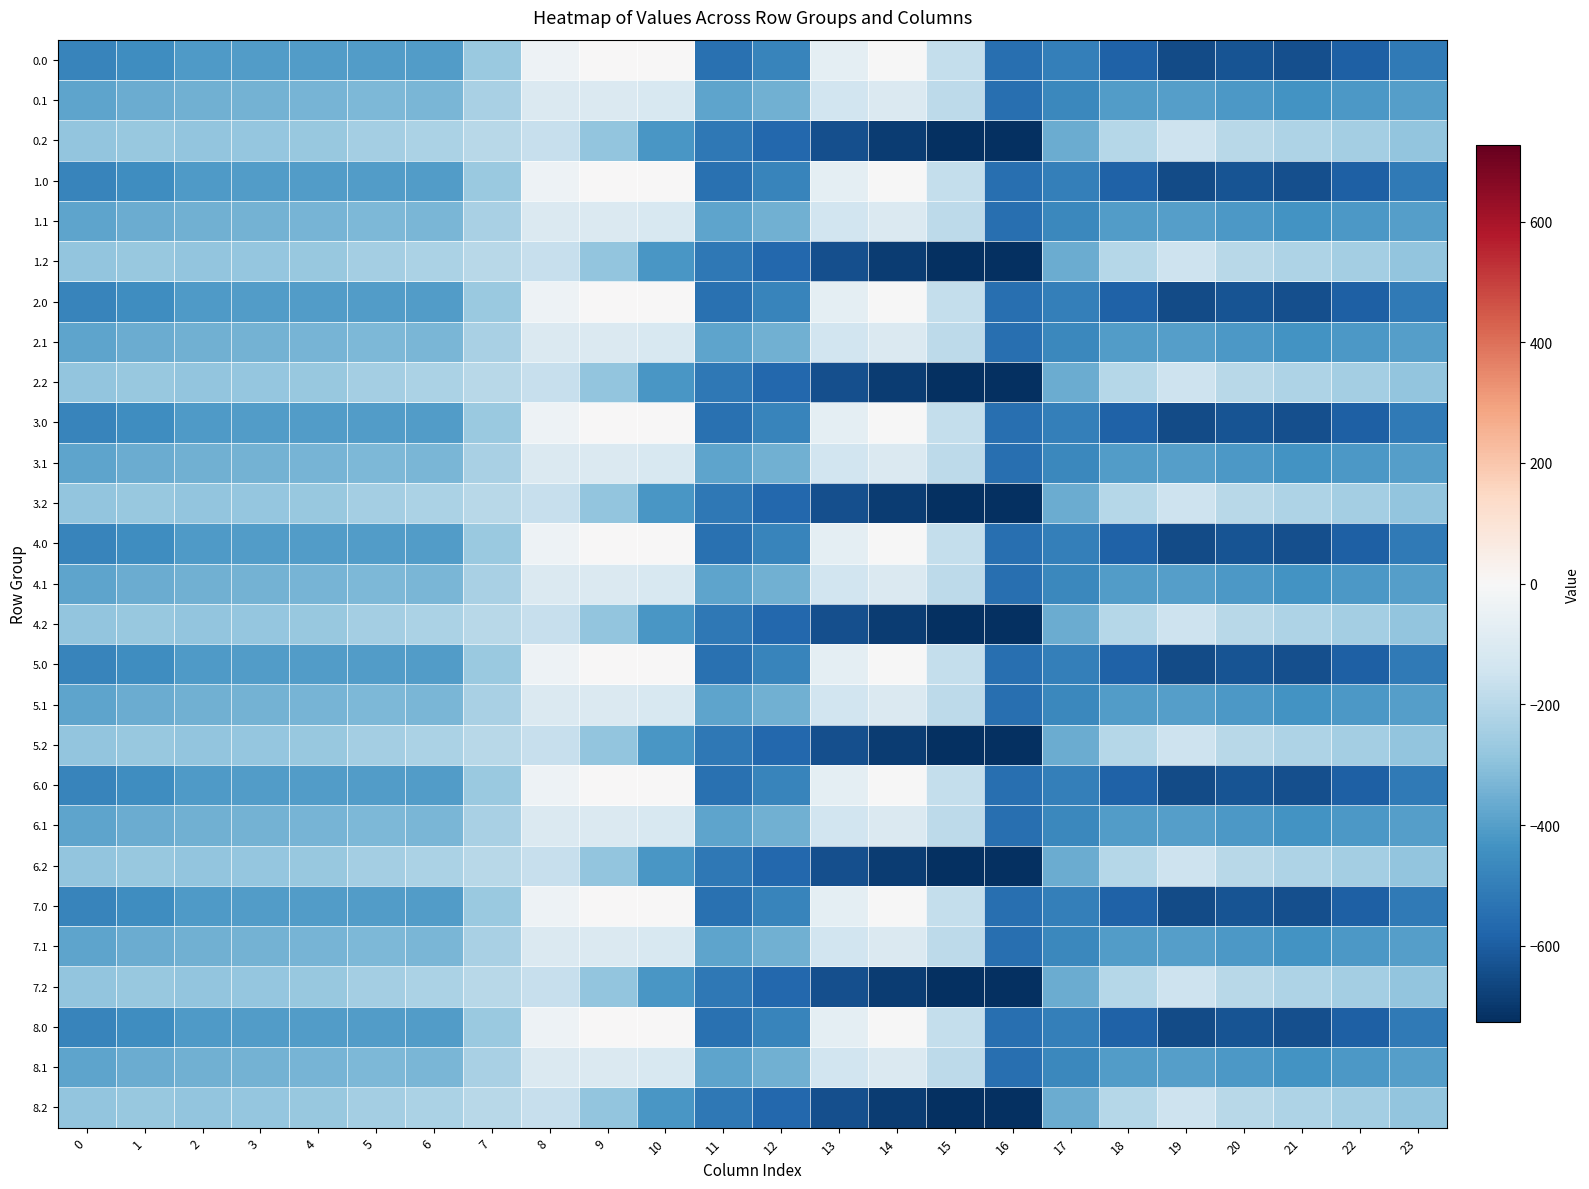

Which has a higher value, 6 or 2?

6